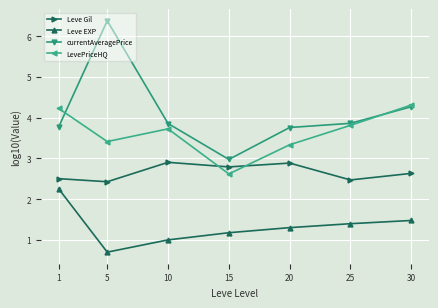

Is the value of Leve Gil at 5 greater than the value of LevePriceHQ at 1?

No